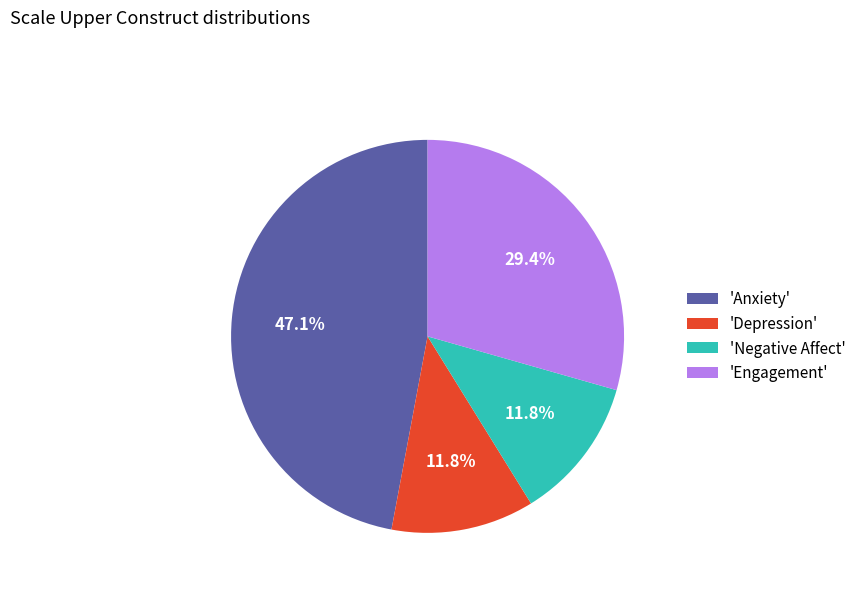

Does 'Negative Affect' represent more than half of the total?

No